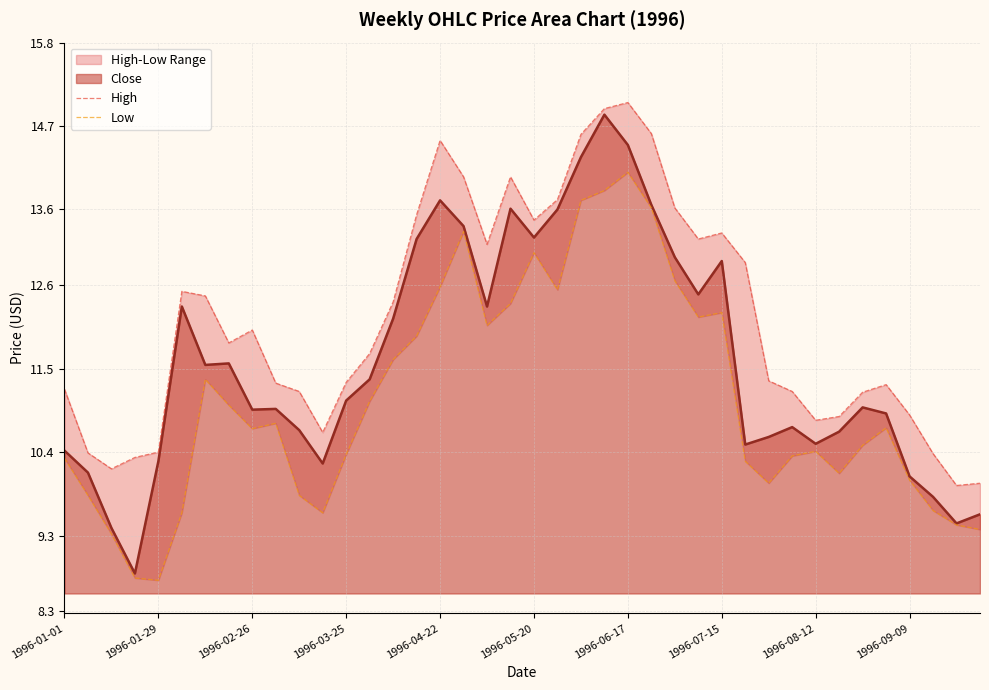

What is the lowest value of the Close series?

8.8